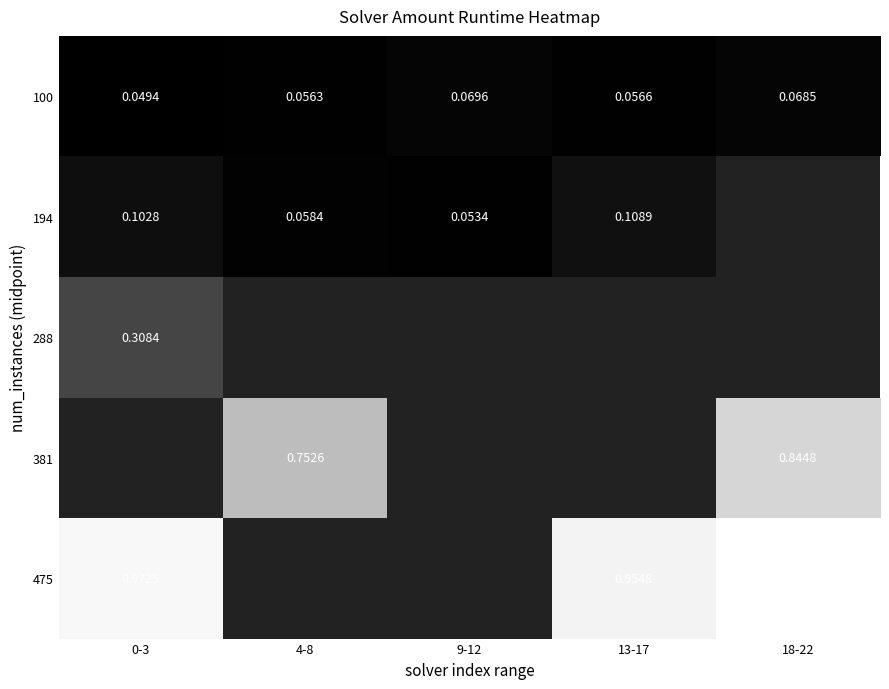

Count the number of data series in this chart.

5